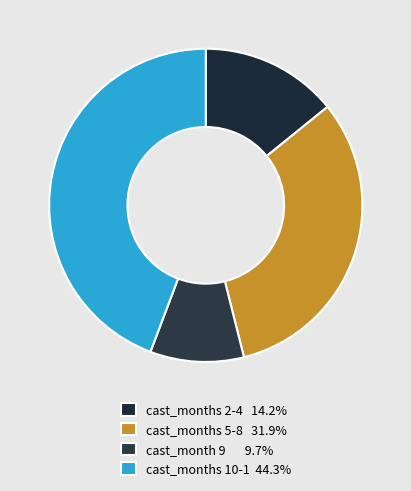

Is there a majority slice in this chart?

No